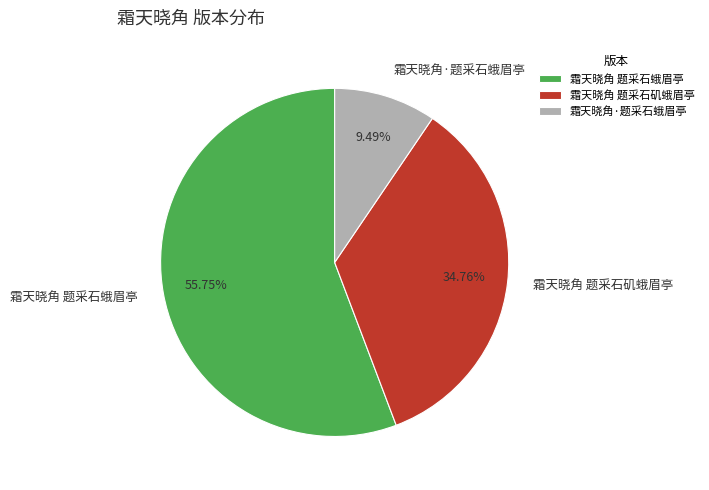

Is the sum of 霜天晓角·题采石蛾眉亭 and 霜天晓角 题采石矶蛾眉亭 greater than half?

No